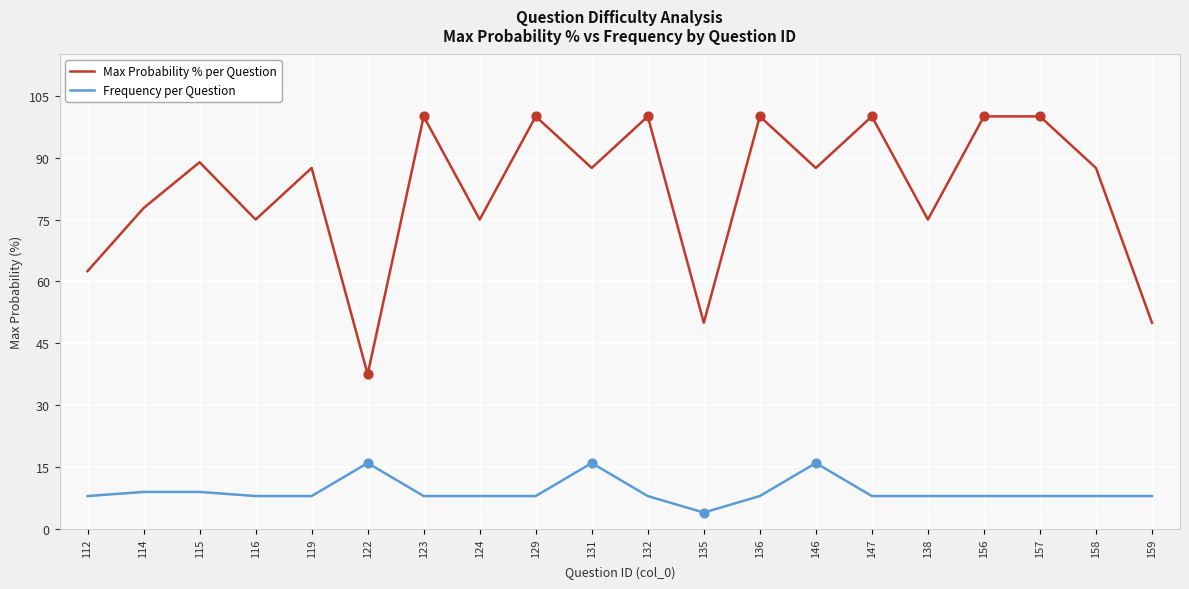

What is the spread (max minus min) of values at 135?

46.0